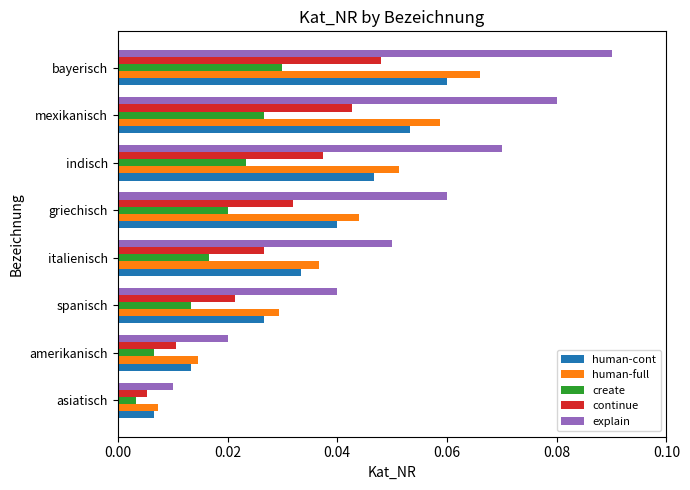

Which series has the largest total across all categories?

explain